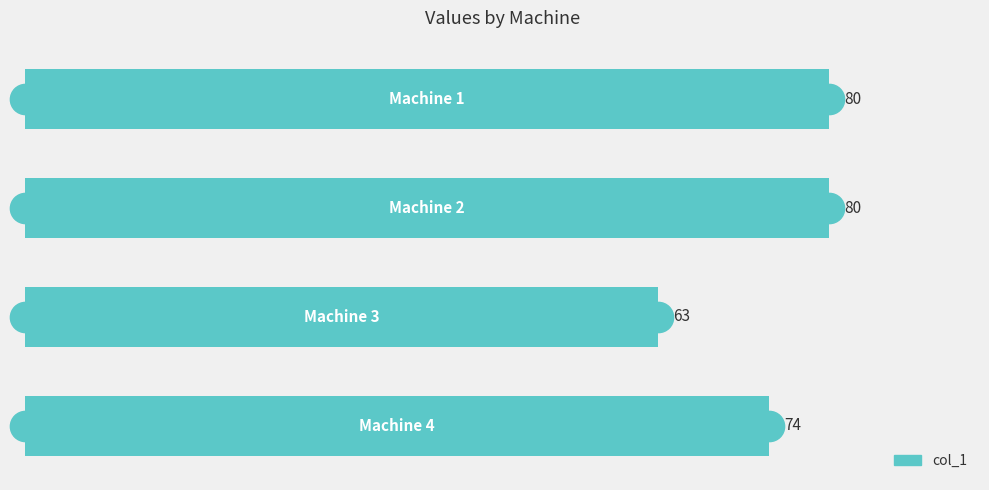

How many bars are there in total?

4